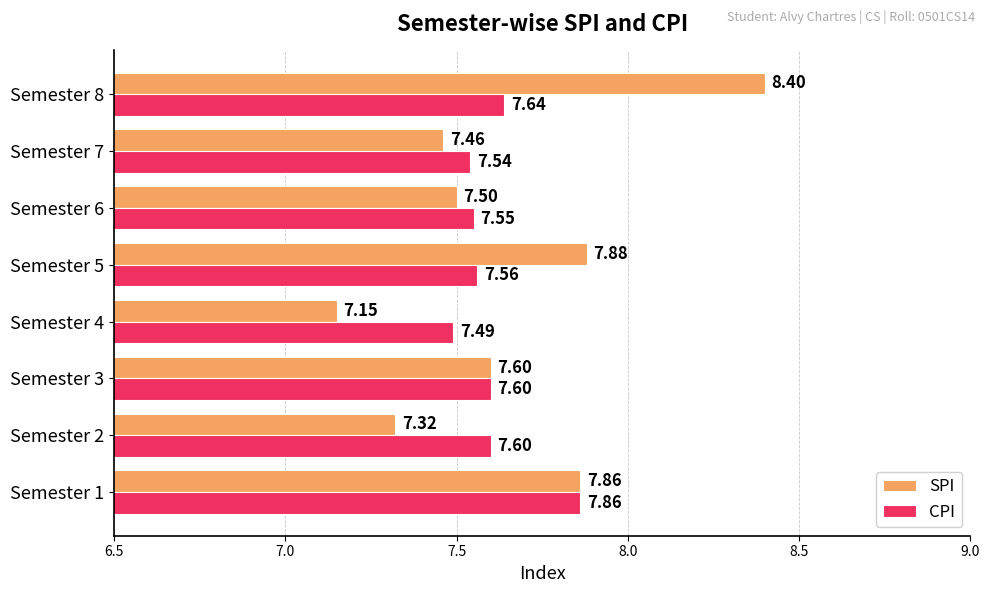

List the series in order of their overall mean, lowest first.

CPI, SPI